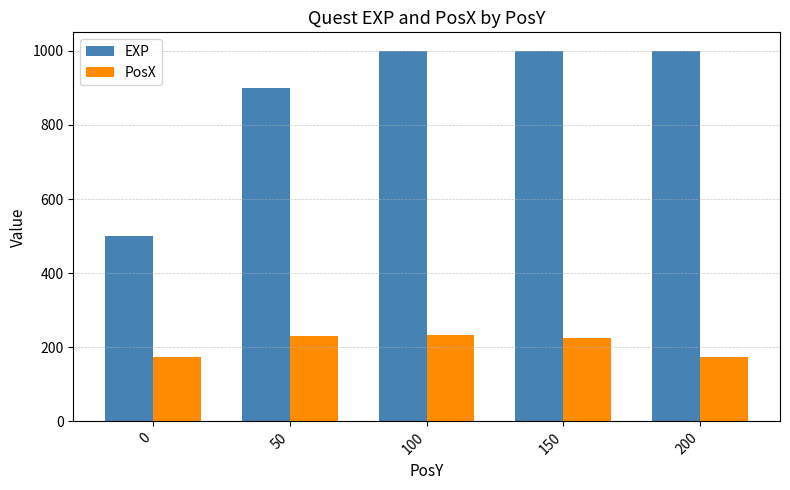

Is the value of EXP at 100 greater than the value of PosX at 100?

Yes